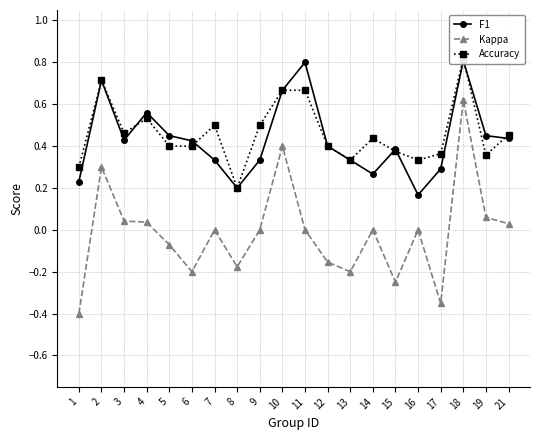

Is the value of Kappa at 16 greater than the value of Accuracy at 1?

No